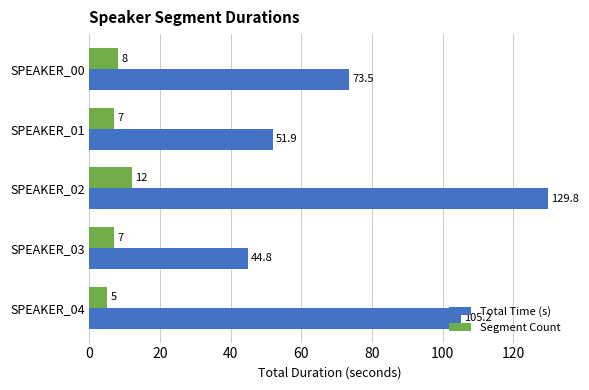

What is the sum of all Segment Count values?

39.0